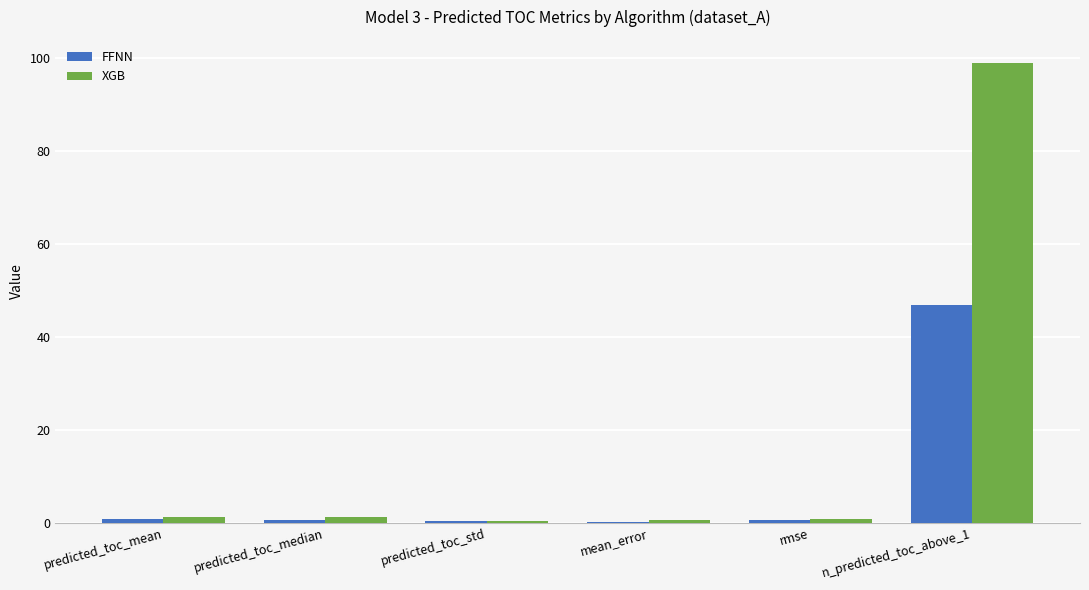

What is the sum of all FFNN values?

49.7